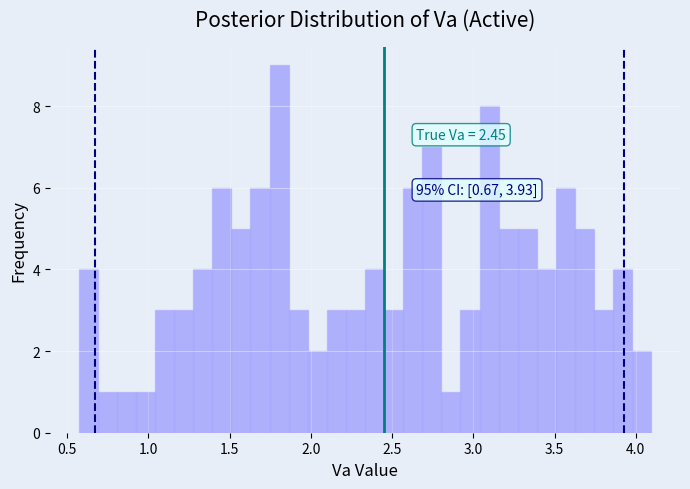

Around what value on the x-axis is the tallest bar? Give the approximate position of its centre, as read against the axis.

1.80